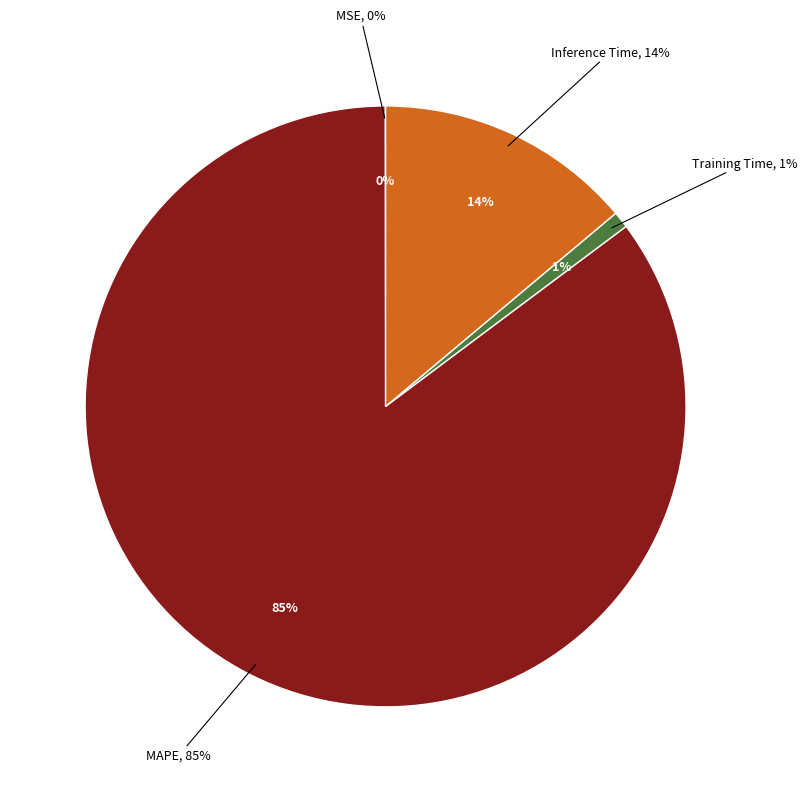

Rank the categories by value from lowest to highest.

MSE, Training Time, Inference Time, MAPE